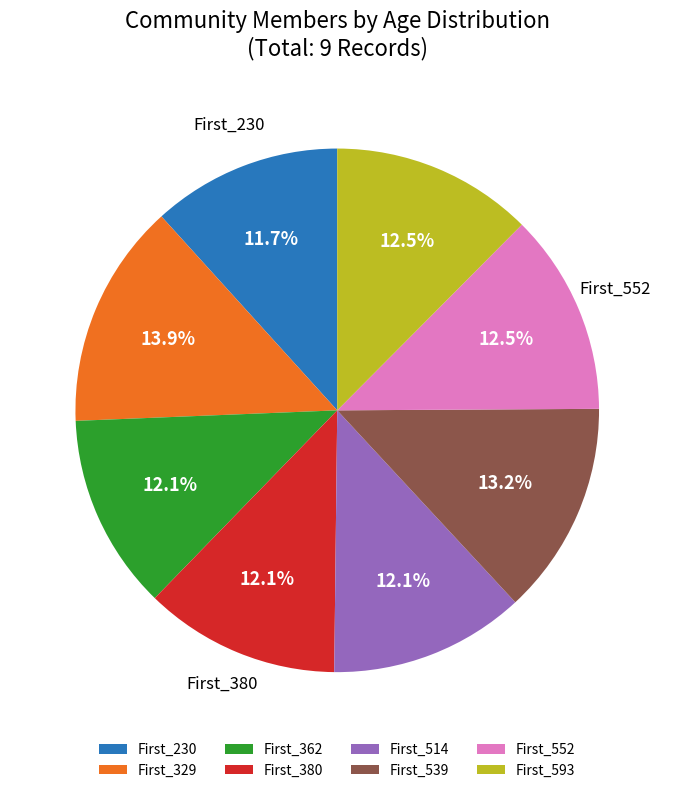

Is it true that First_329 is 28% of the pie?

False